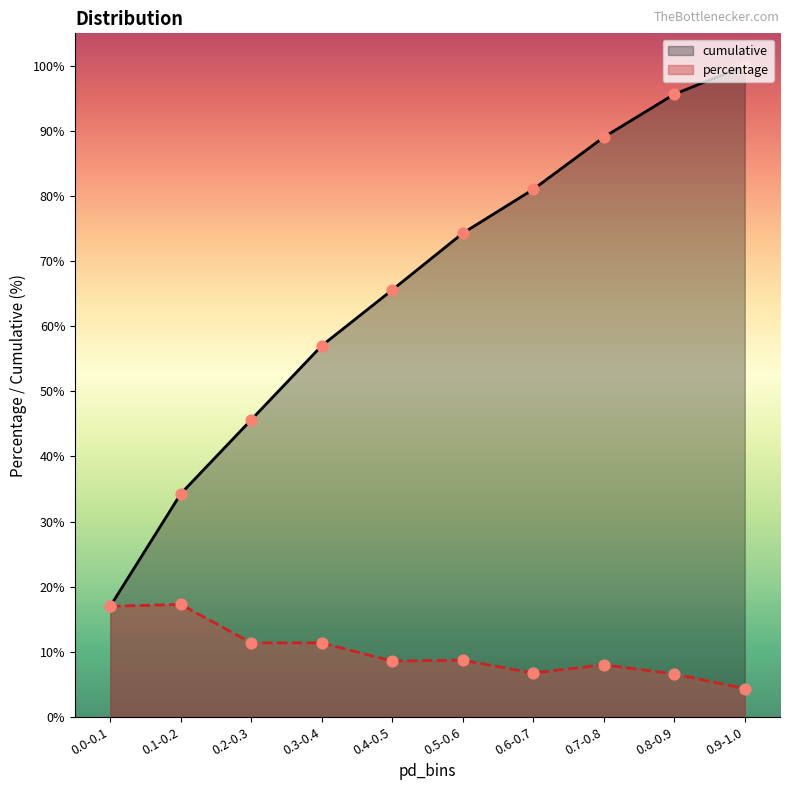

Which series has the widest spread of Y values?

cumulative